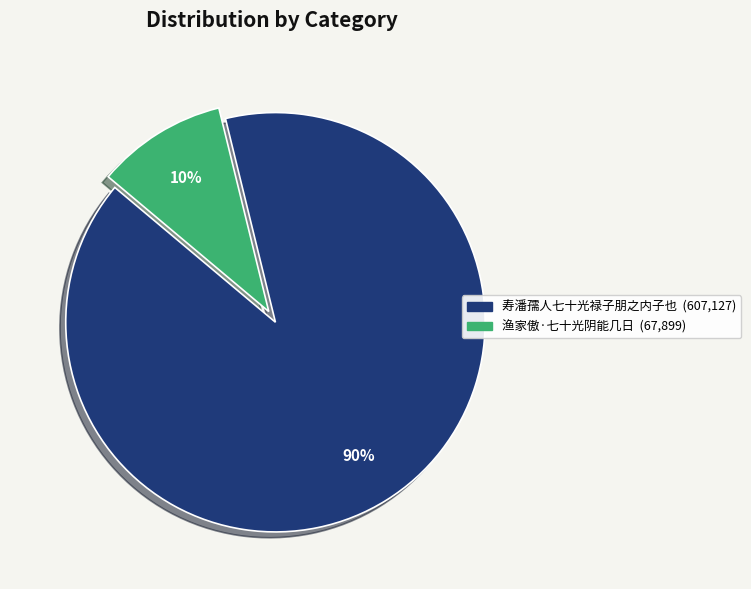

How many segments does this pie chart have?

2